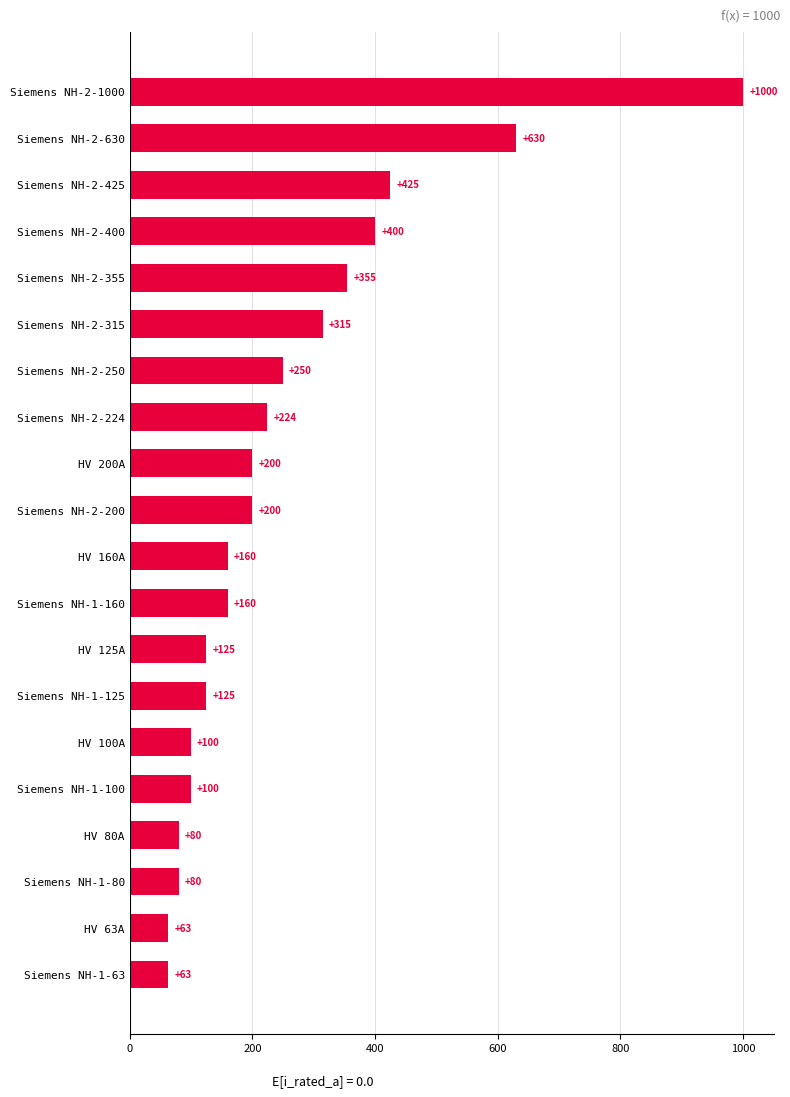

Reading bottom to top, transcribe all the data shown in this chart.

Siemens NH-1-63=63	HV 63A=63	Siemens NH-1-80=80	HV 80A=80	Siemens NH-1-100=100	HV 100A=100	Siemens NH-1-125=125	HV 125A=125	Siemens NH-1-160=160	HV 160A=160	Siemens NH-2-200=200	HV 200A=200	Siemens NH-2-224=224	Siemens NH-2-250=250	Siemens NH-2-315=315	Siemens NH-2-355=355	Siemens NH-2-400=400	Siemens NH-2-425=425	Siemens NH-2-630=630	Siemens NH-2-1000=1000